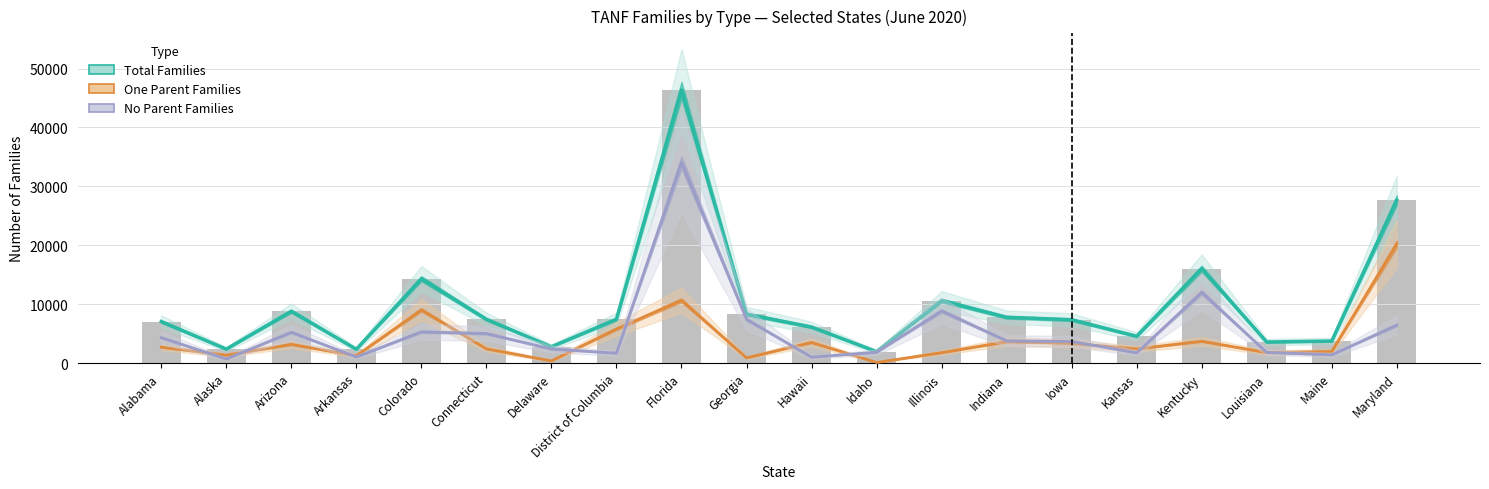

What is the maximum value shown in the chart?

46369